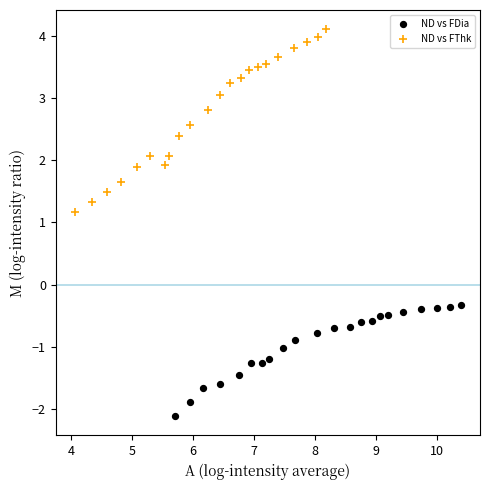

Which series contains the highest Y value?

ND vs FThk